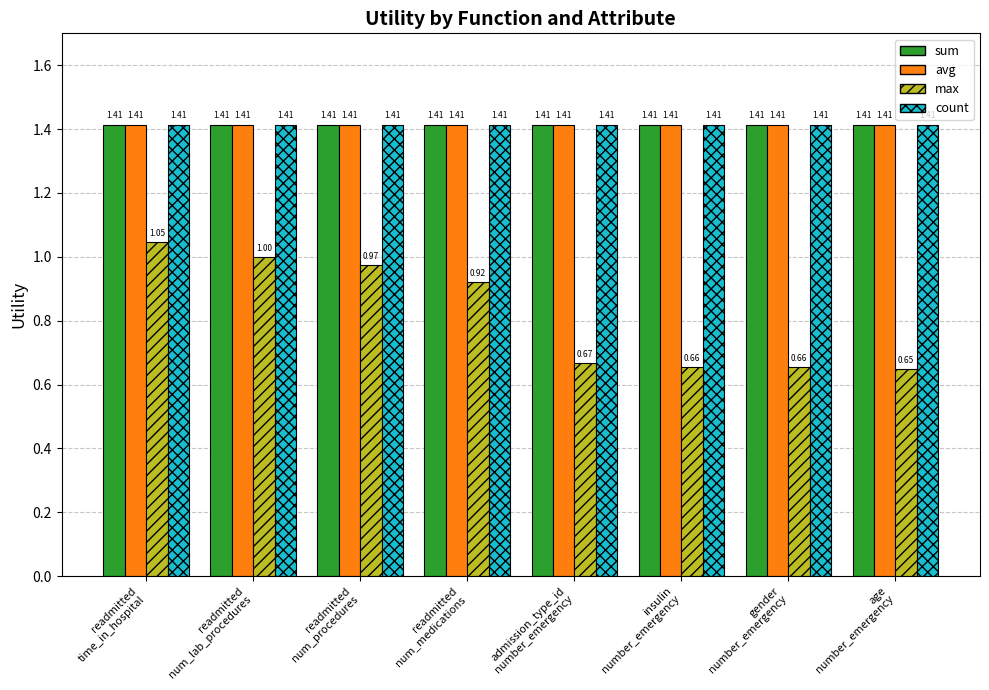

What is the value of the max bar at the 3rd from the left?

1.0